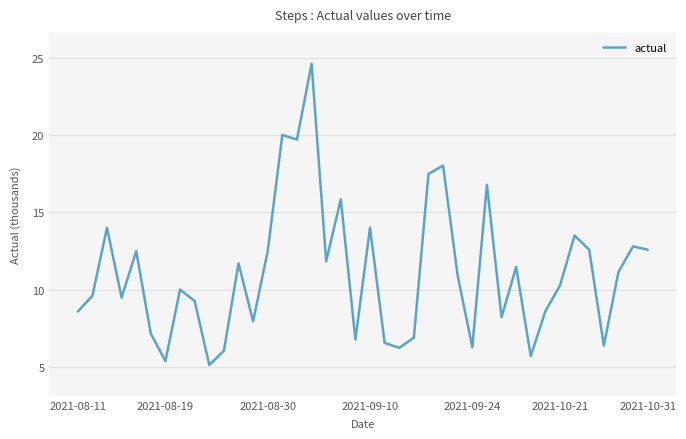

What is the smallest value displayed?

5.1